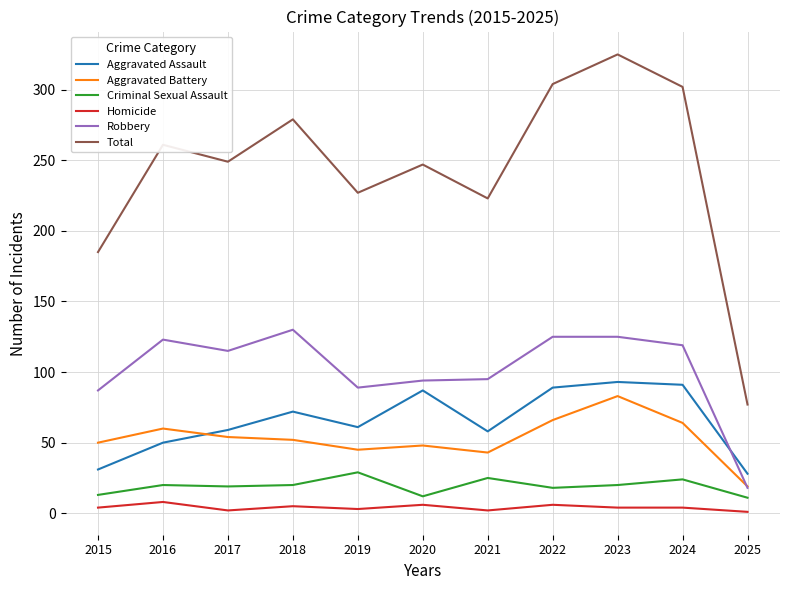

Is the value of Criminal Sexual Assault at 2024 greater than the value of Aggravated Battery at 2022?

No